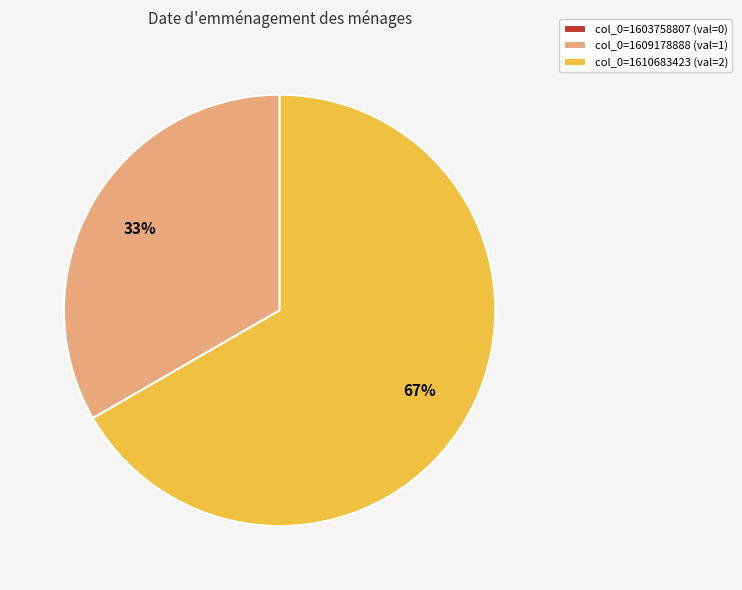

To the nearest percent, what is the difference between the largest and smallest slice percentages?

67%